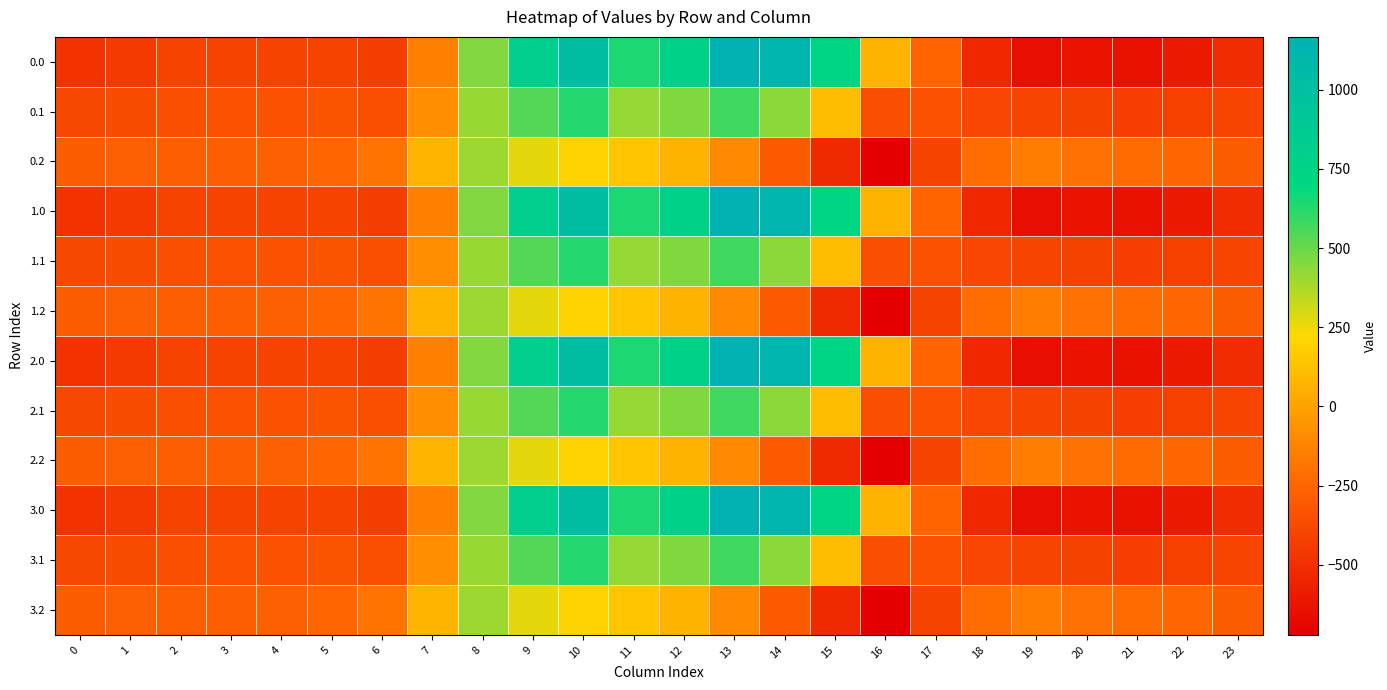

At which category is the sum across all series the highest?

10